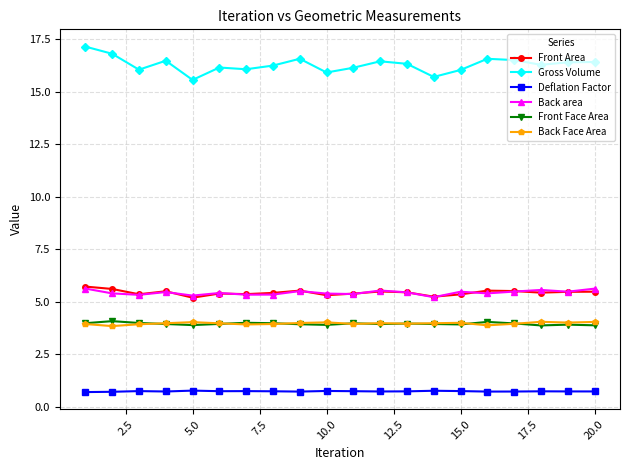

Which series has the largest total across all categories?

Gross Volume